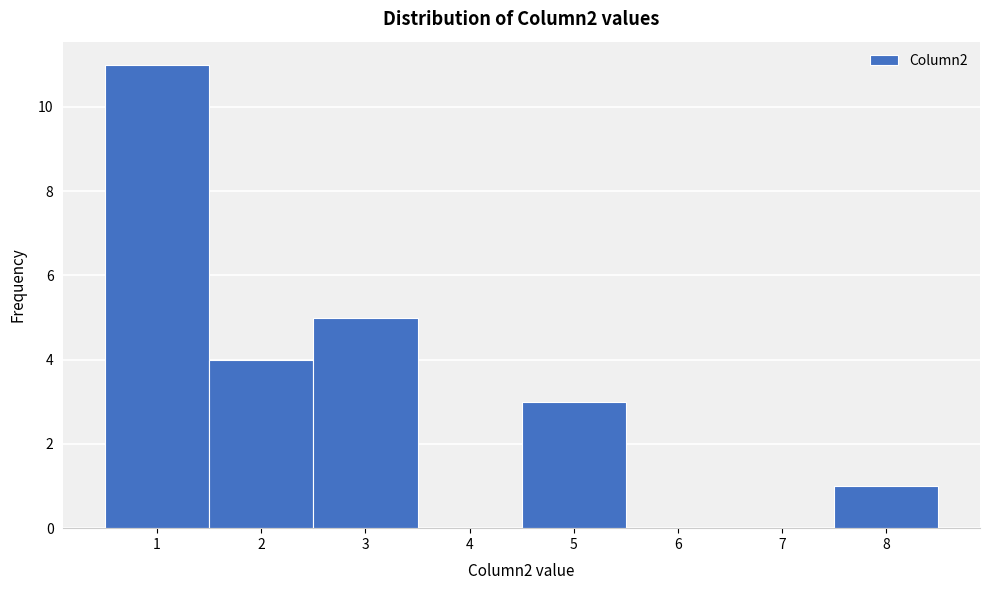

Reading left to right, transcribe this chart: for each bar, give the range it covers on the x-axis and its height. The values are not printed on the chart, so give them approximately, as read against the axis.

0.5 to 1.5: 11
1.5 to 2.5: 4
2.5 to 3.5: 5
3.5 to 4.5: 0
4.5 to 5.5: 3
5.5 to 6.5: 0
6.5 to 7.5: 0
7.5 to 8.5: 1